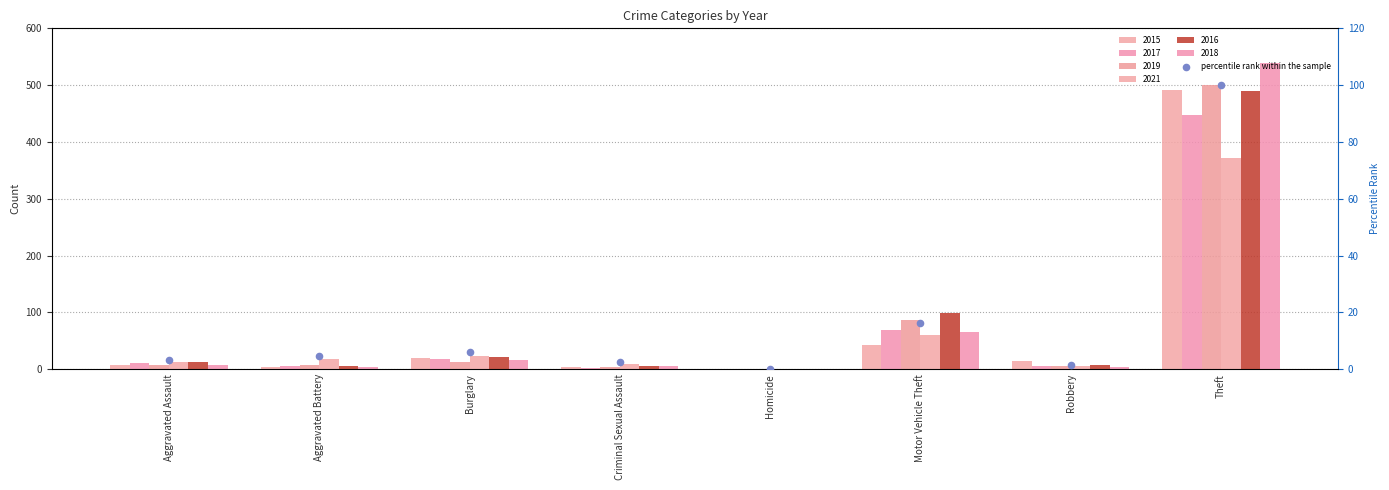

Approximately how many times larger is the value at Criminal Sexual Assault compared to Robbery?

1.8